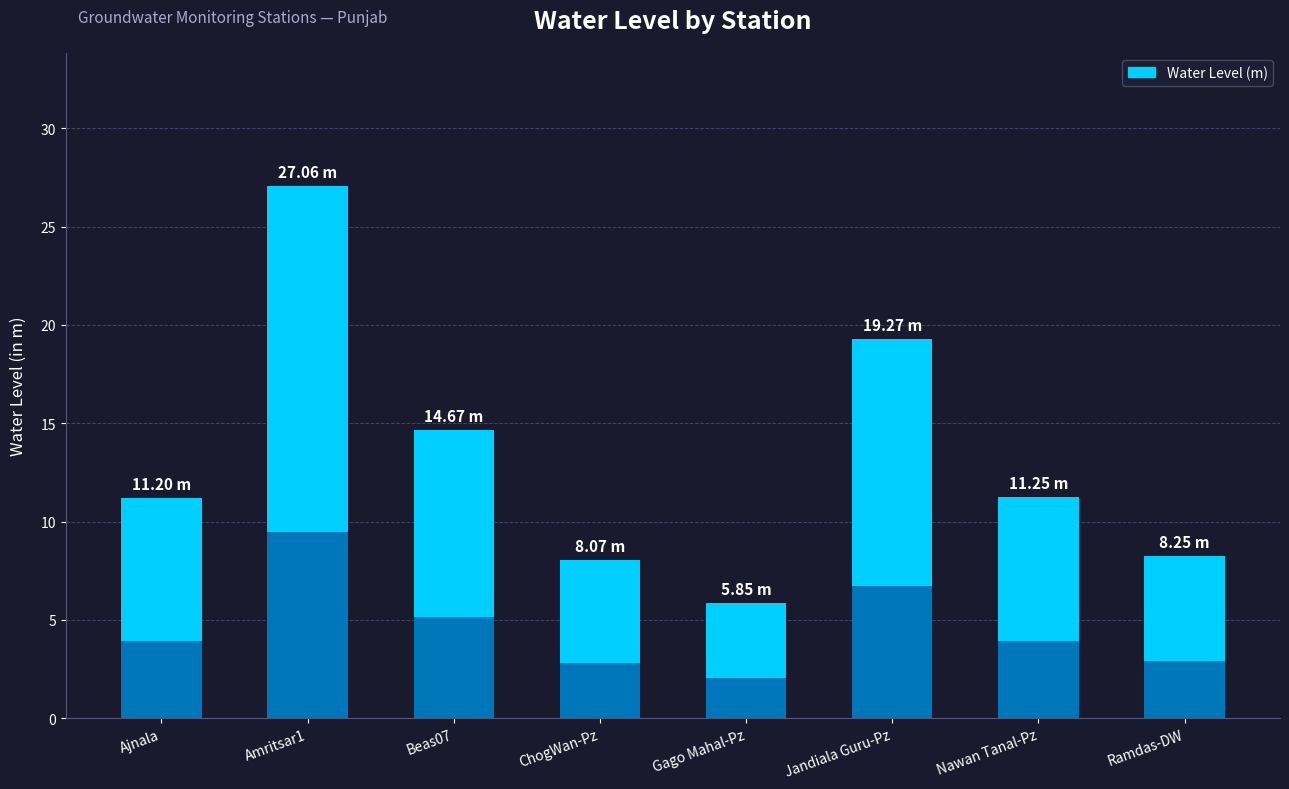

What is the ratio of the value at Amritsar1 to the value at Ramdas-DW?

3.3